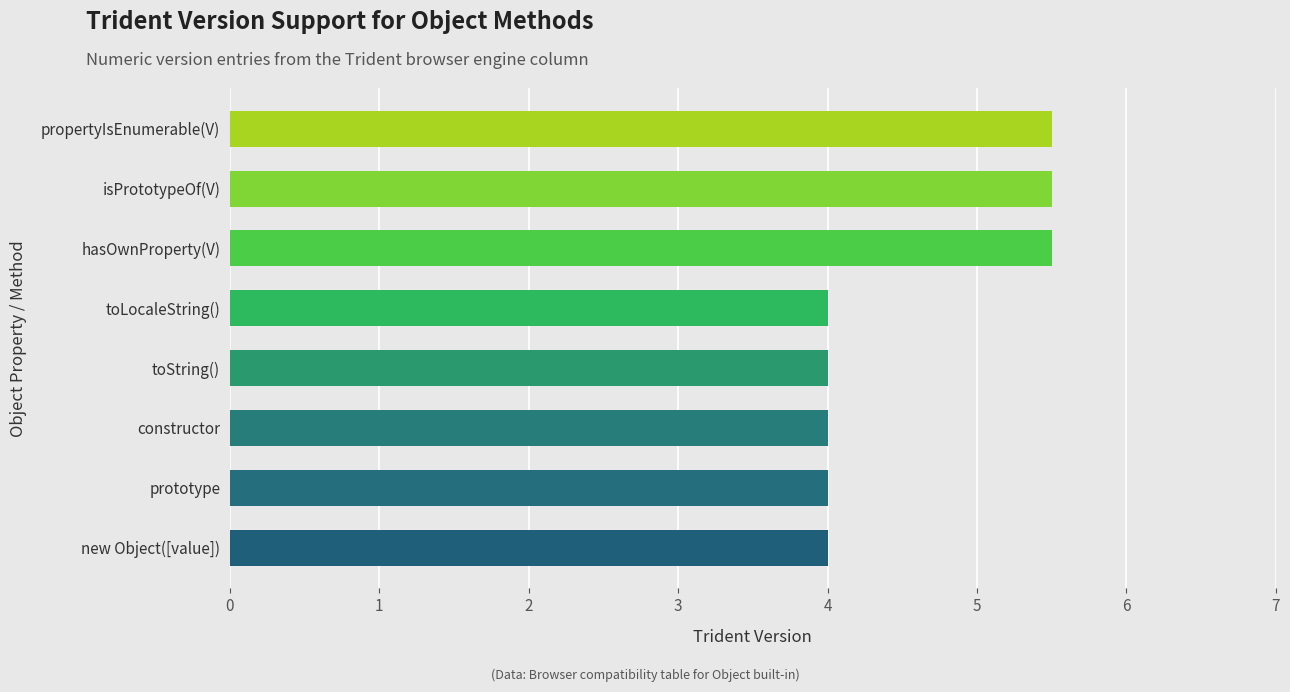

What is the sum of all values?

36.5